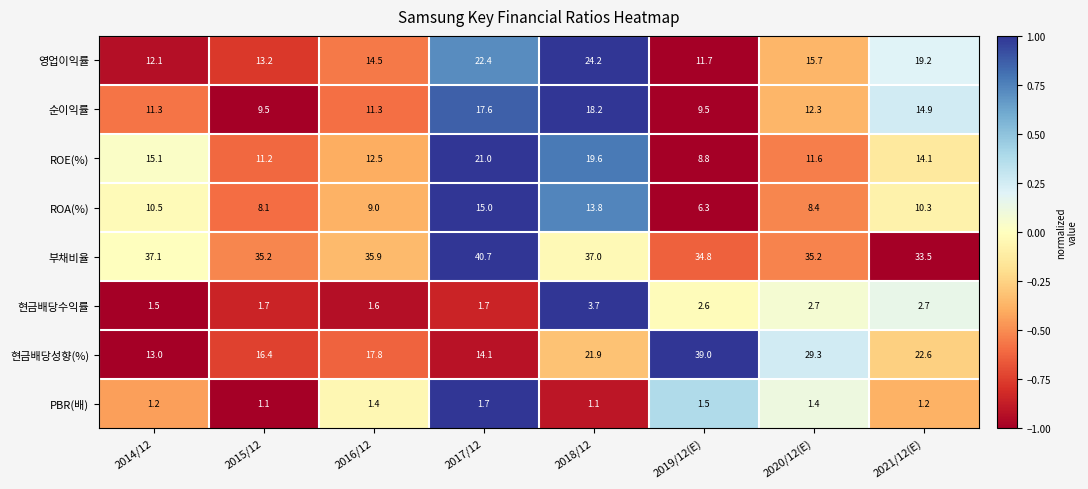

True or false: 영업이익률 has a value of 15.7 at 2020/12(E).

True